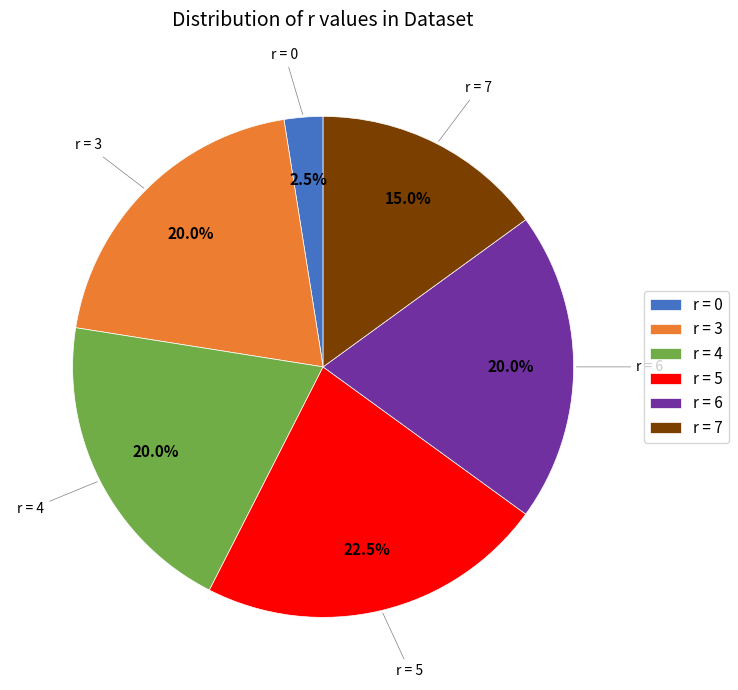

What percentage is NOT represented by r = 7?

85.0%